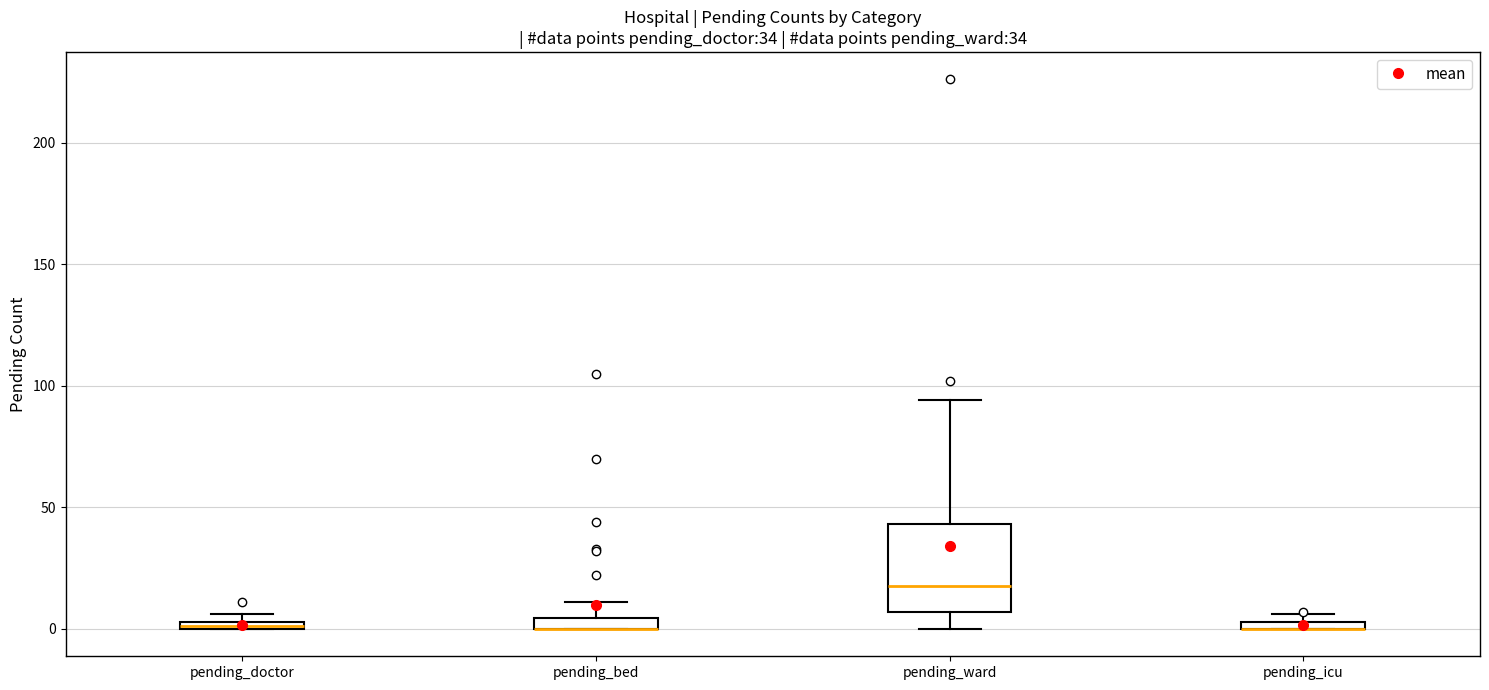

Comparing the boxes themselves (not the whiskers), which one is the tallest?

pending_ward